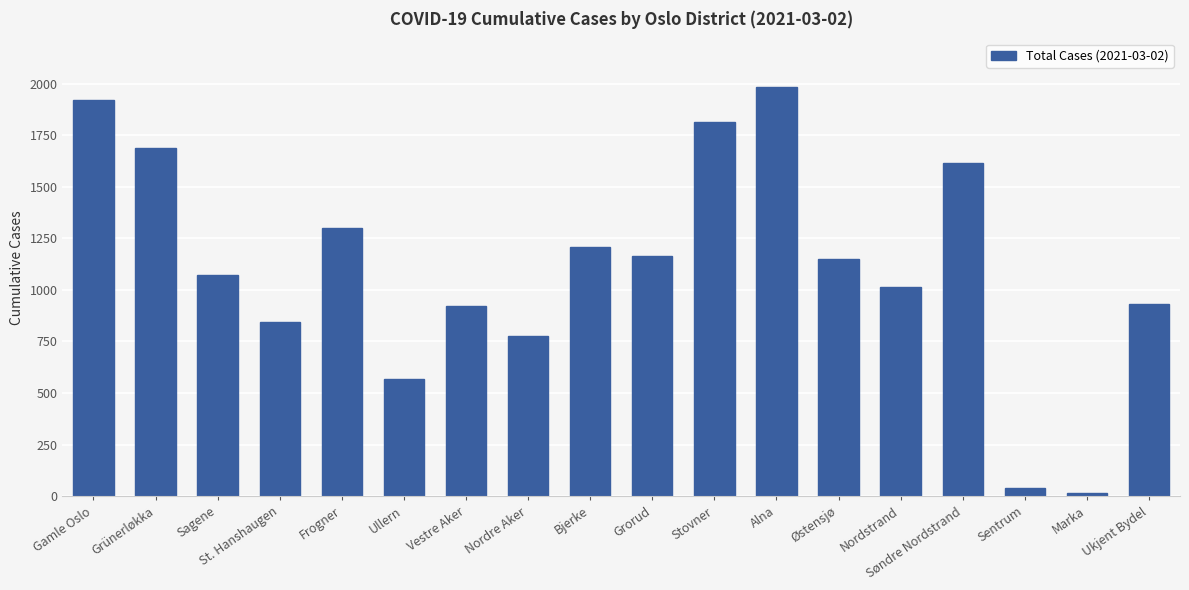

How many series are shown in this chart?

1